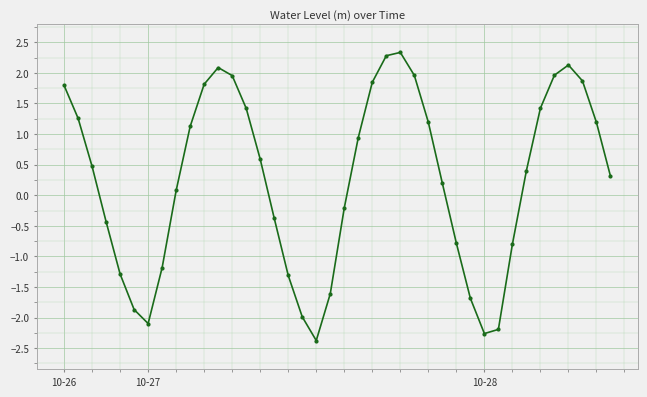

True or false: the data has more than 0 interior local peaks.

True